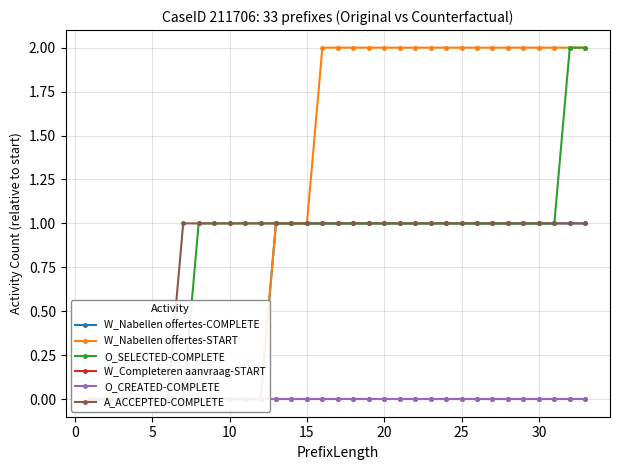

Count the number of data series in this chart.

6